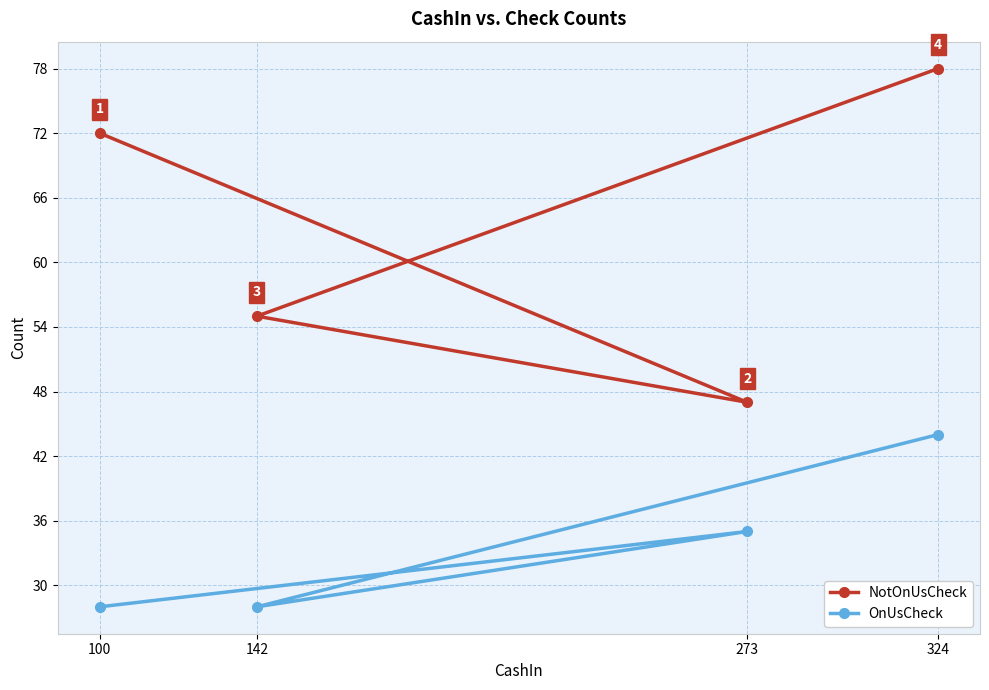

True or false: NotOnUsCheck and OnUsCheck intersect in this chart.

False